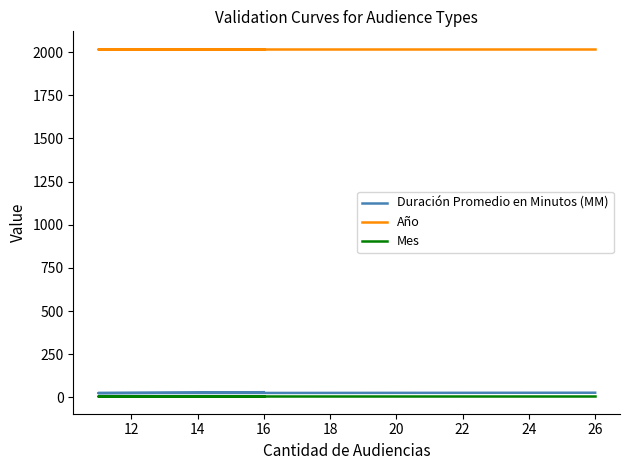

At which label does Duración Promedio en Minutos (MM) reach its peak?

14